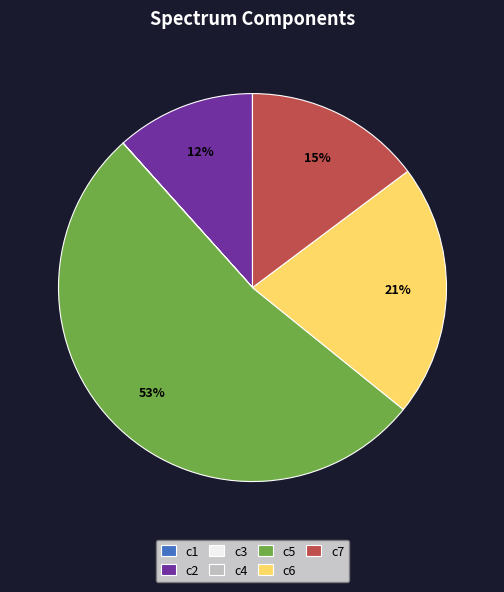

Which slice represents more than half of the pie?

c5